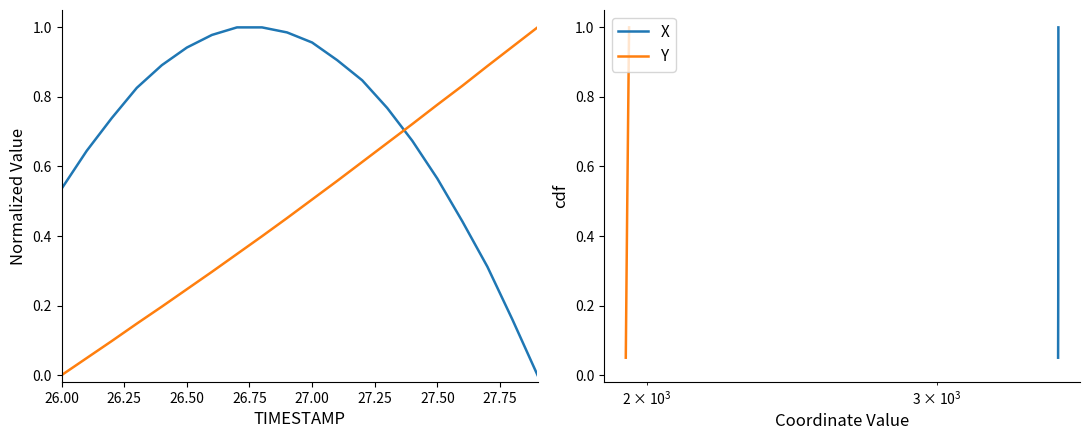

What position from the left is 26.25?

2